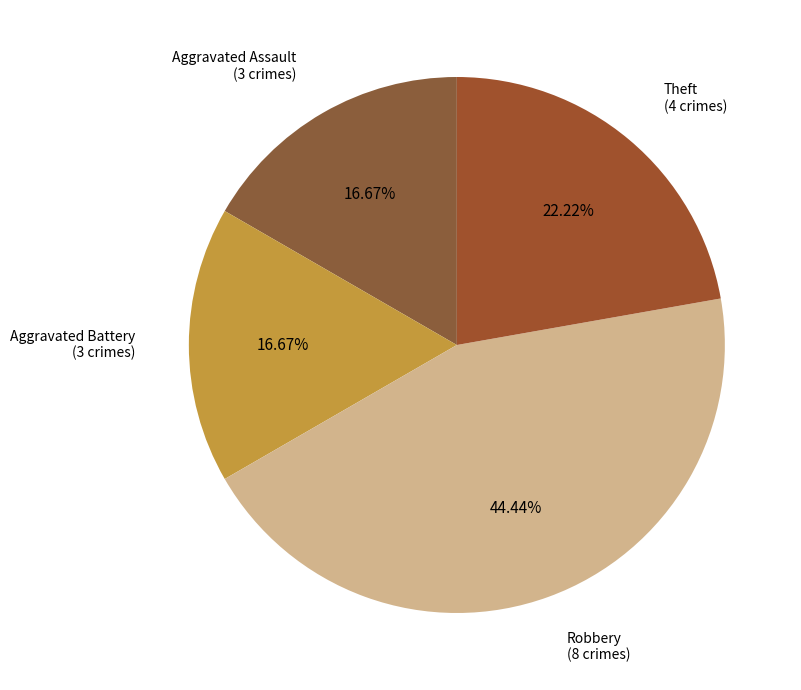

Approximately how many times larger is the value at Robbery compared to Theft?

2.0